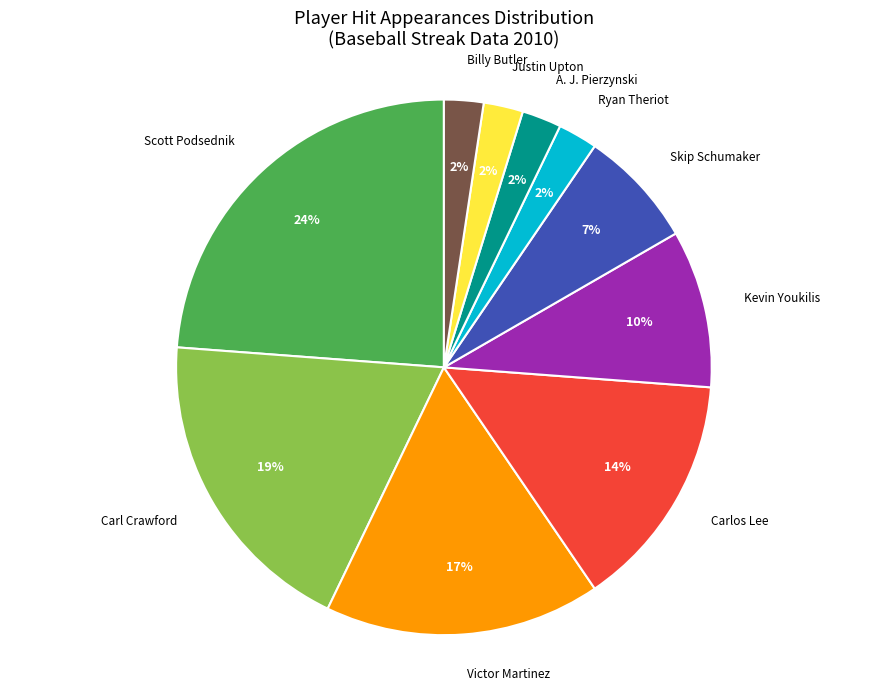

What is the ratio of the value at Ryan Theriot to the value at Carl Crawford?

0.1